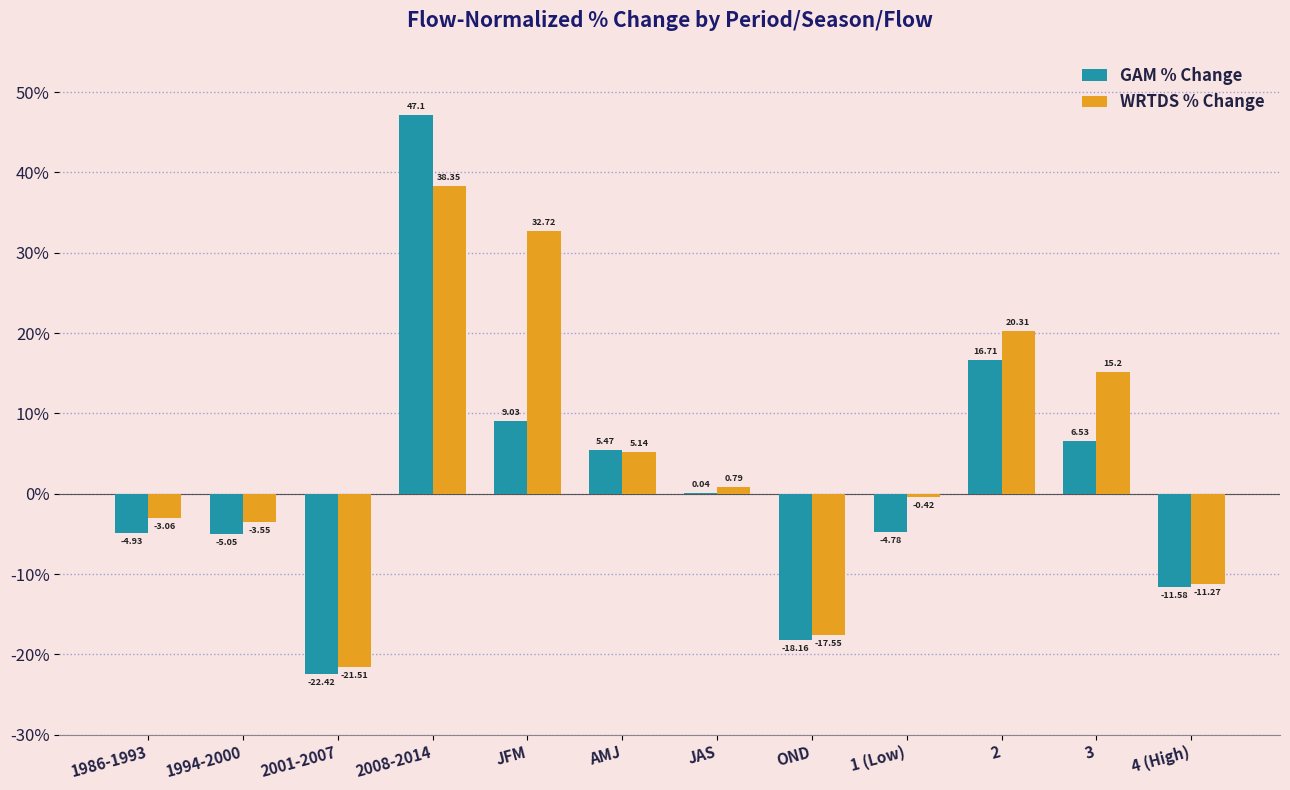

Where is GAM % Change nearest to the value 12?

JFM